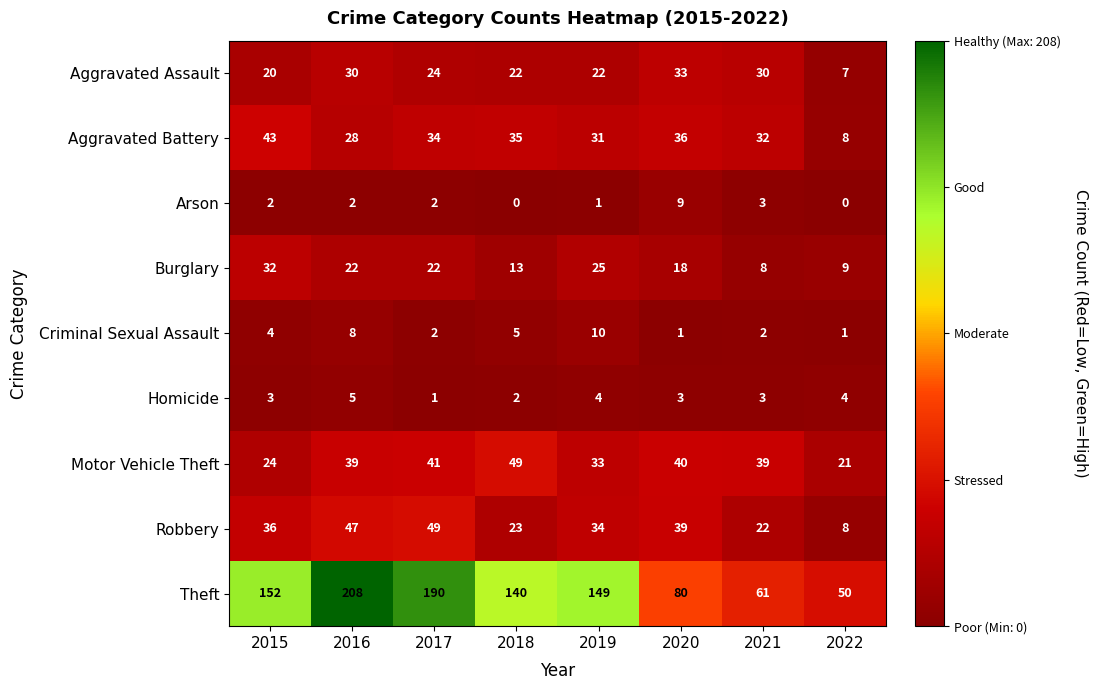

Rank the categories by Aggravated Battery value from highest to lowest.

2015, 2020, 2018, 2017, 2021, 2019, 2016, 2022